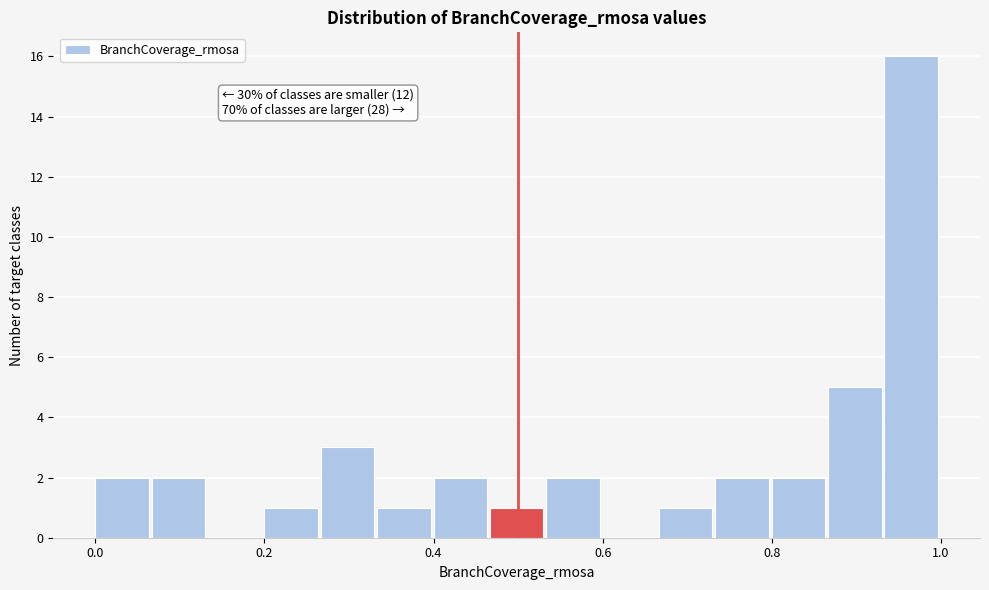

Around what value on the x-axis is the tallest bar? Give the approximate position of its centre, as read against the axis.

0.96